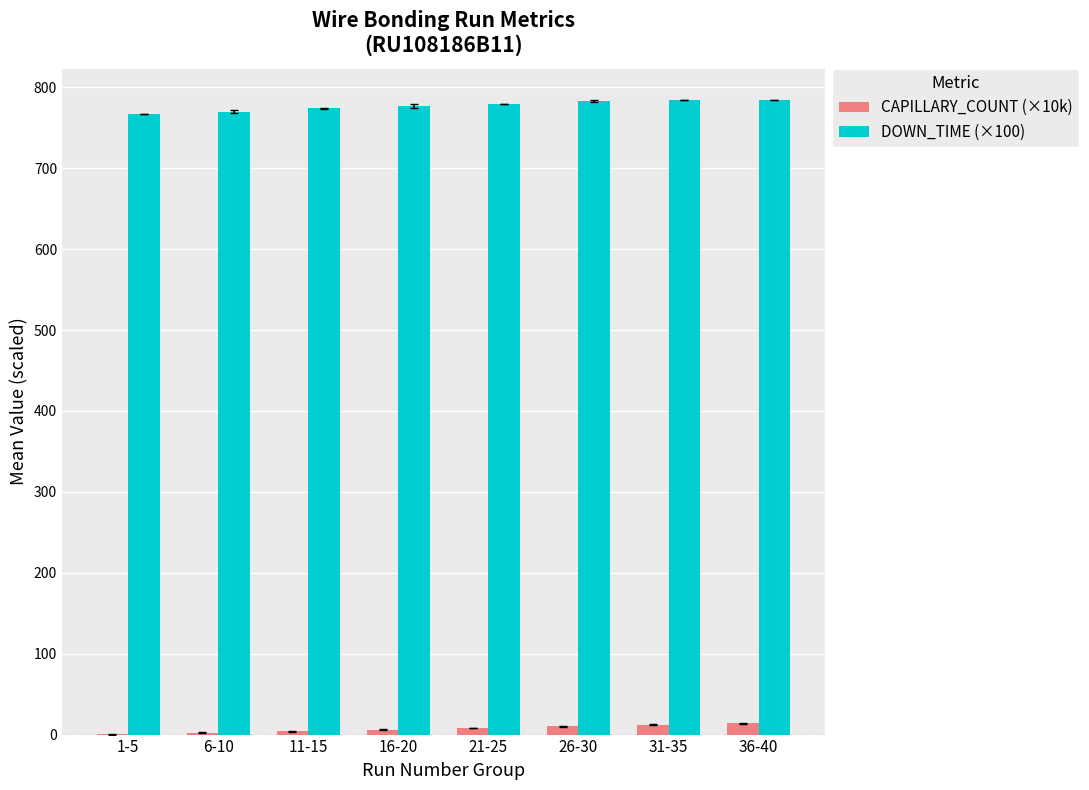

What is the sum of all CAPILLARY_COUNT (×10k) values?

57.4